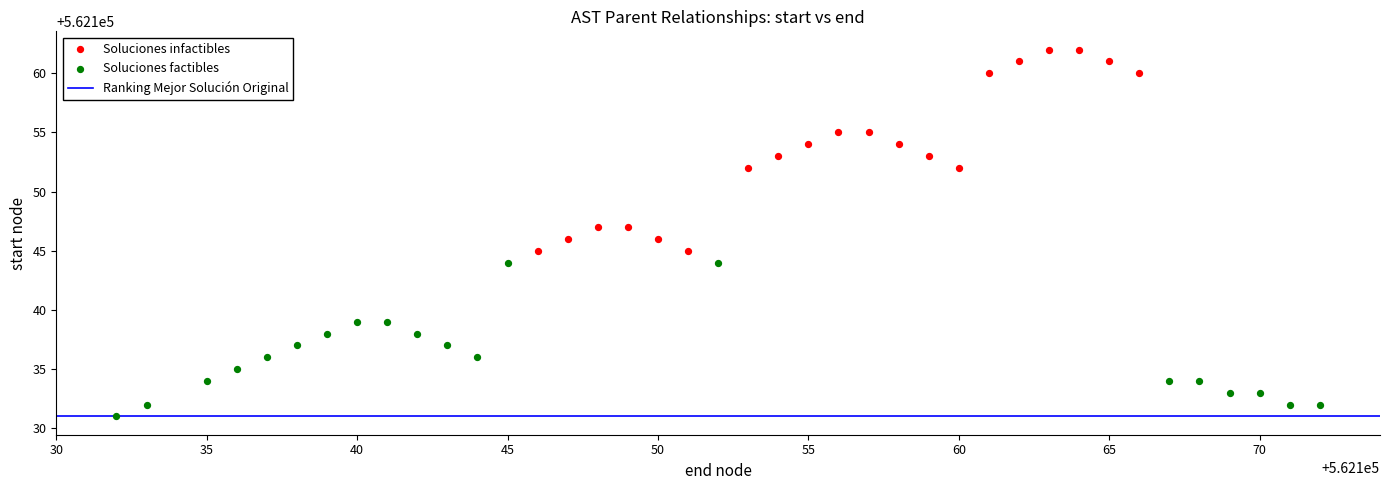

Which series contains the highest Y value?

Soluciones infactibles